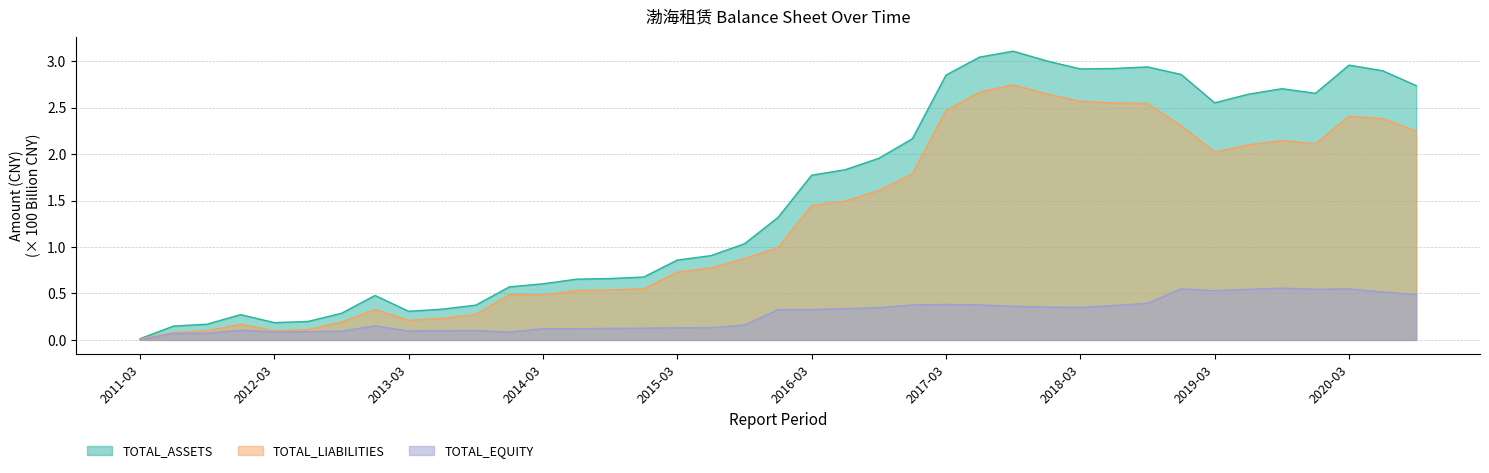

List the series in order of their peak value, highest first.

TOTAL_ASSETS, TOTAL_LIABILITIES, TOTAL_EQUITY